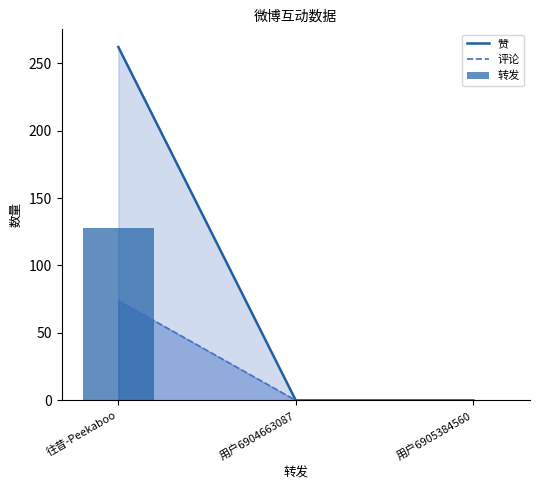

Count the number of data series in this chart.

3